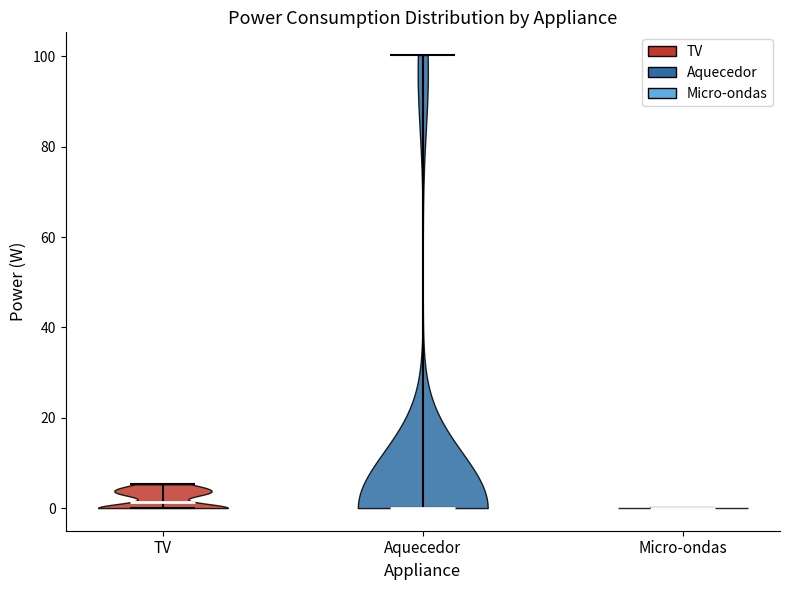

What is the highest point the violin for Aquecedor reaches on the y-axis? The values are not printed on the chart, so give them approximately, as read against the axis.

100